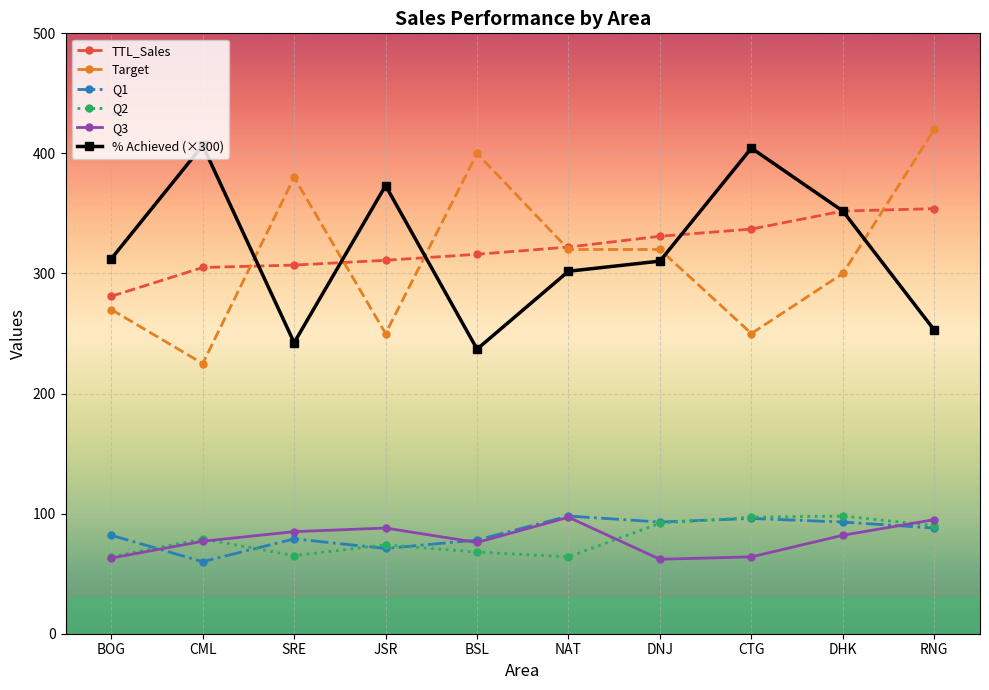

How many intersections are there between TTL_Sales and Target?

5